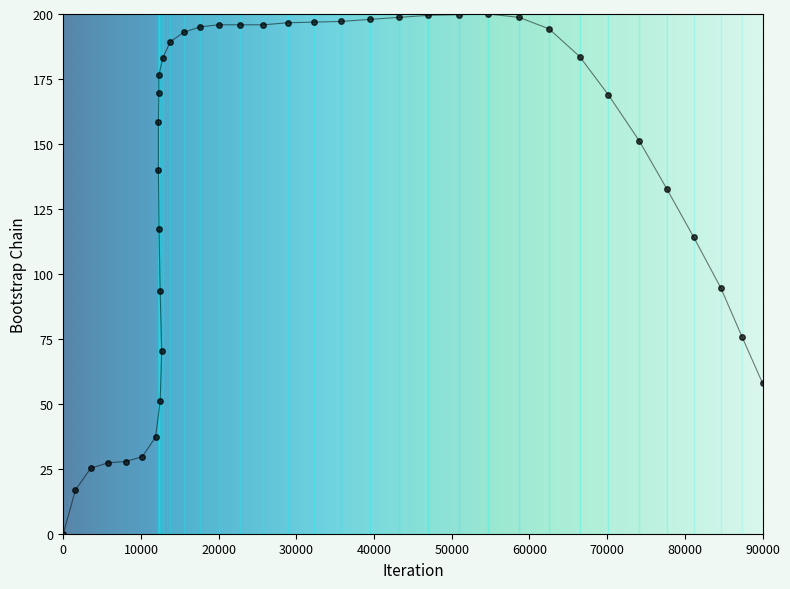

What is the range of X values (max minus min)?

90000.0